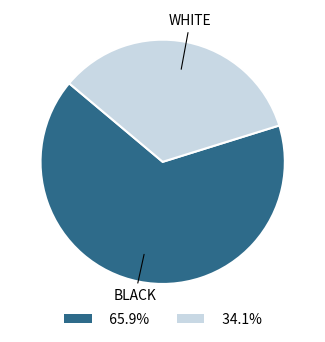

Is there a majority slice in this chart?

Yes